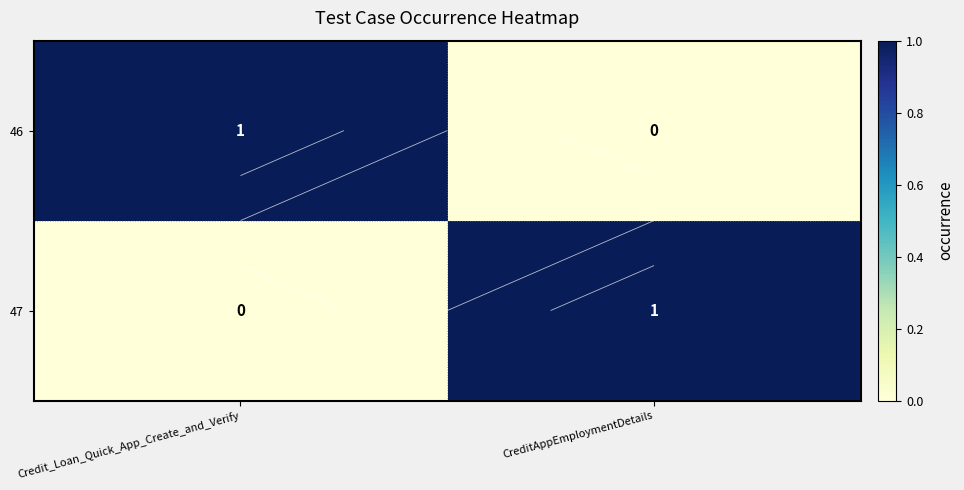

What is the highest value of the 46 series?

1